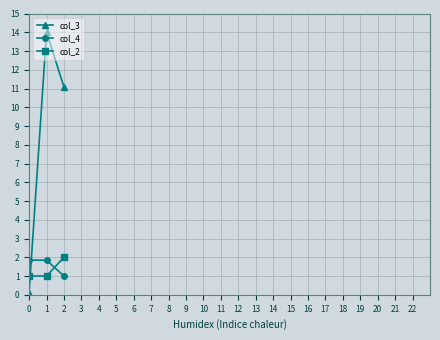

True or false: col_2 has a value of 1.7 at 1.

False